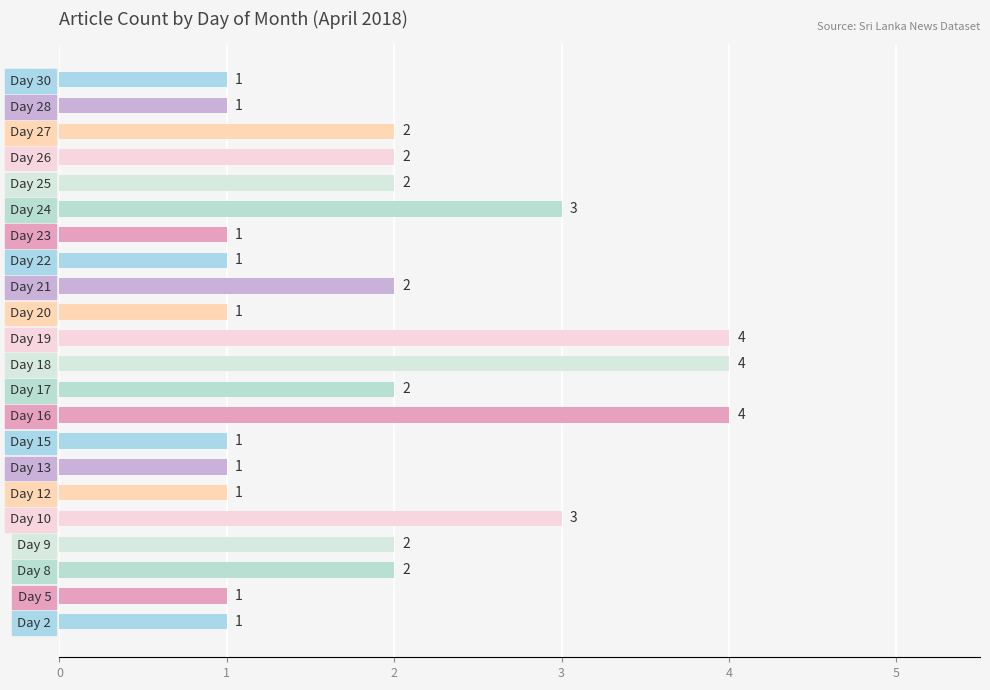

The value at Day 17 is 2. True or false?

True